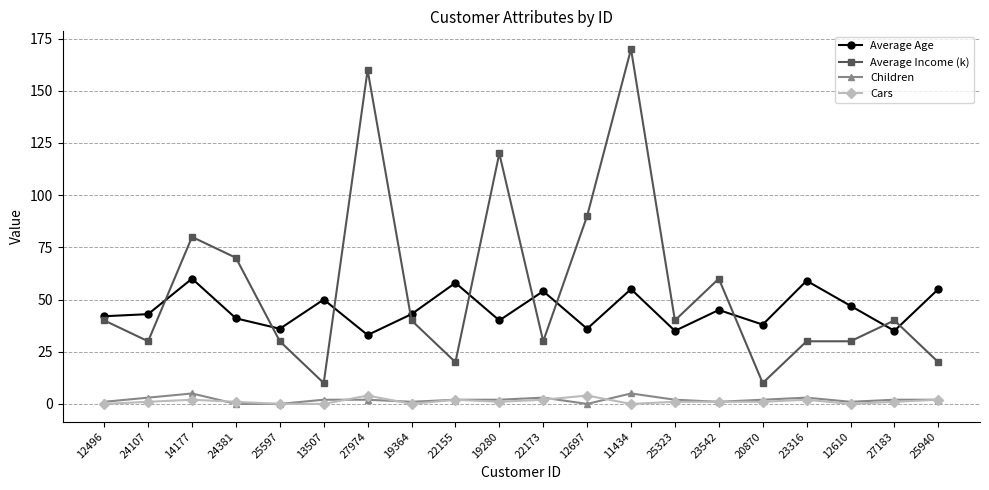

What is the difference between the second highest and second lowest values in the Cars series?

4